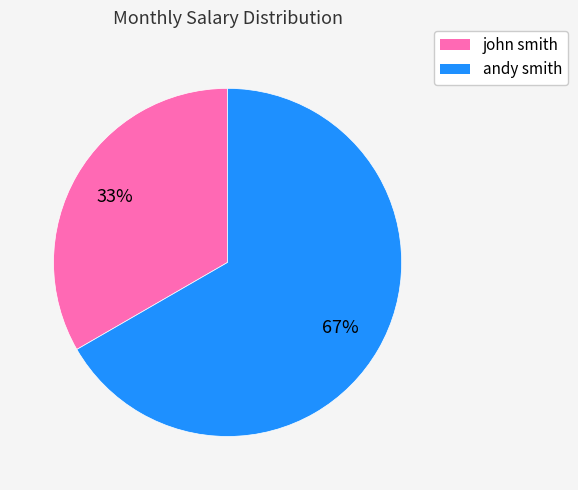

What percentage is the andy smith slice, to the nearest percent?

67%